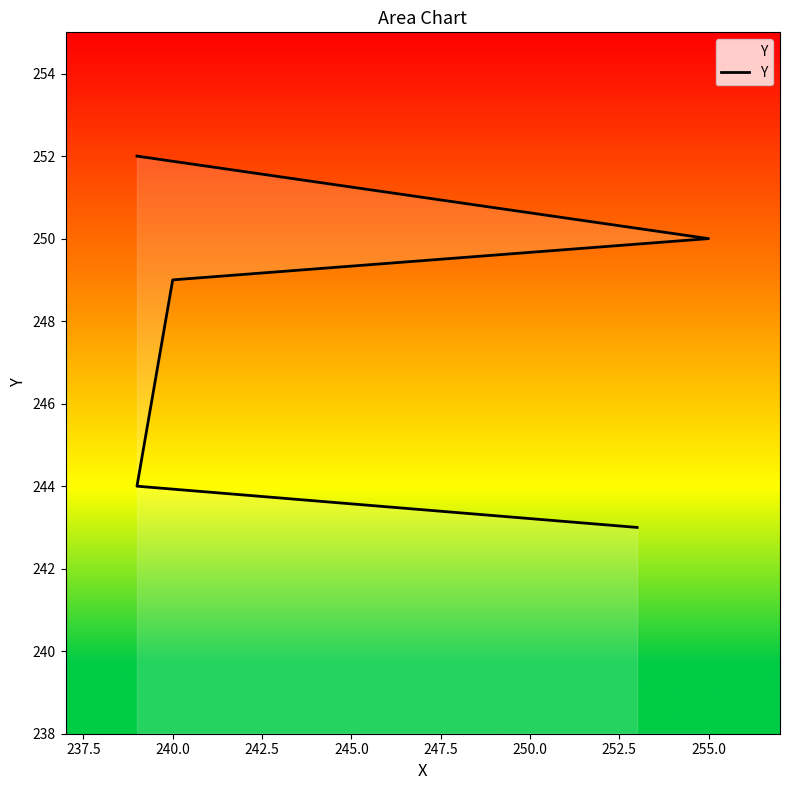

What is the value of the 3rd point from the left?

249